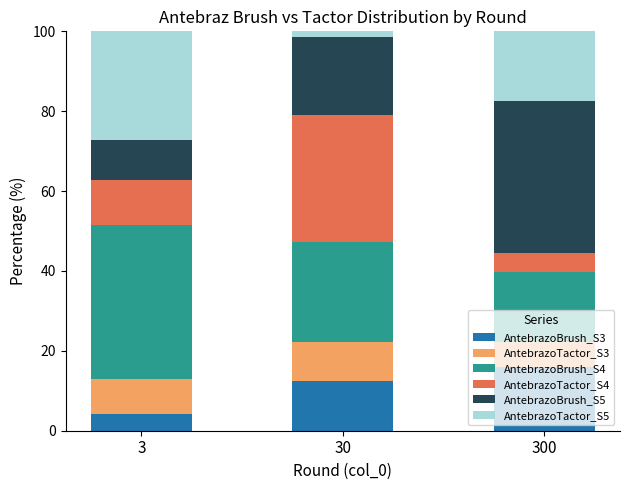

What is the maximum value for AntebrazoBrush_S3?

15.9